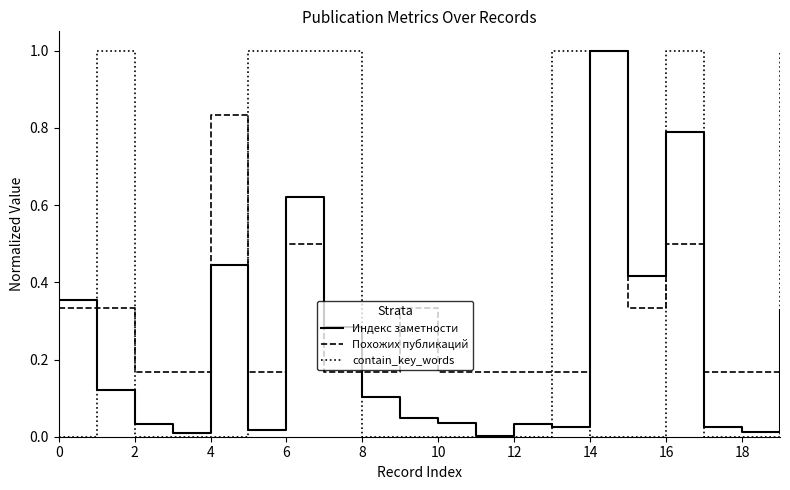

What is the maximum value for Похожих публикаций?

1.0